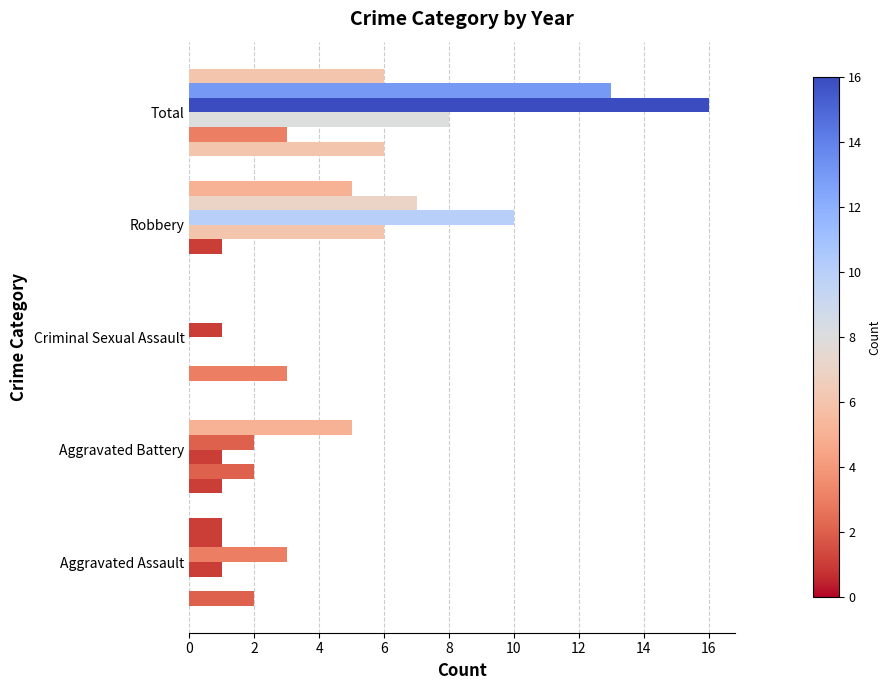

Count the number of data series in this chart.

6